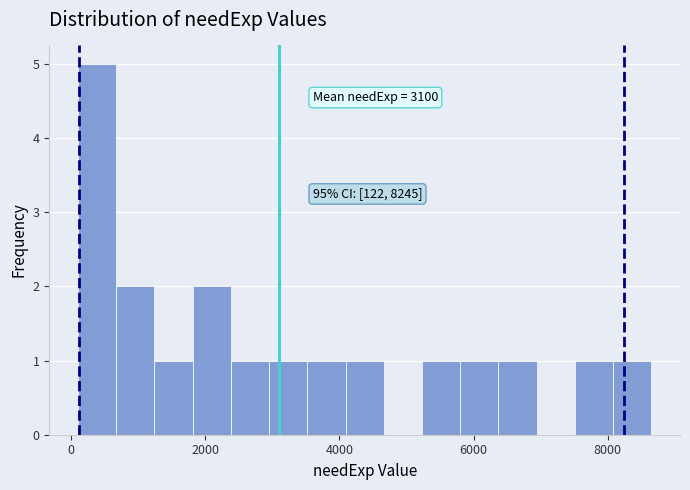

Read against the x-axis, roughly where is the centre of the tallest bar?

400